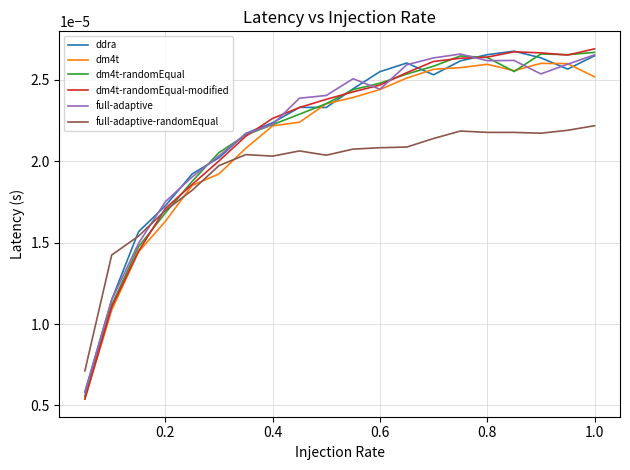

Count the dm4t values in the range 0 to 1.

20